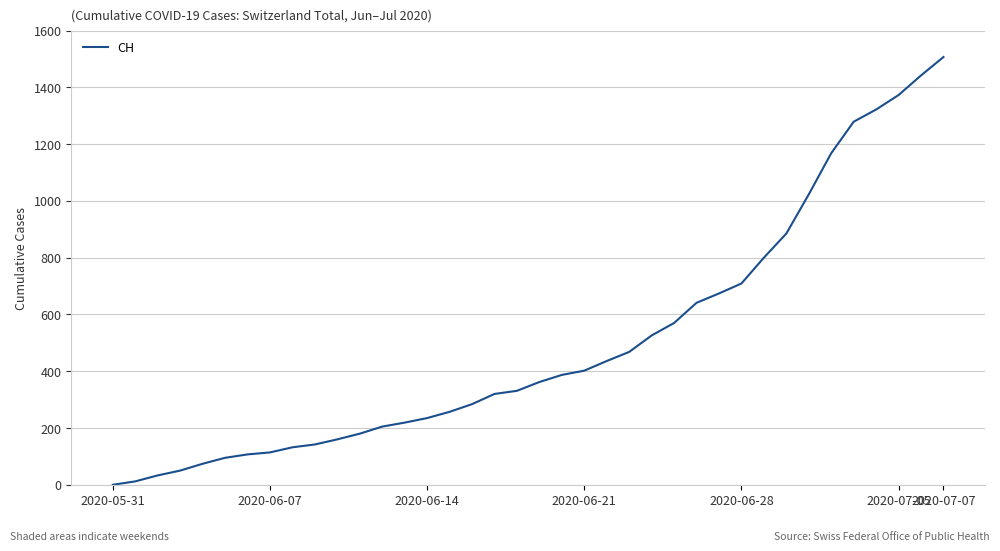

What is the difference between the maximum and minimum values?

1507